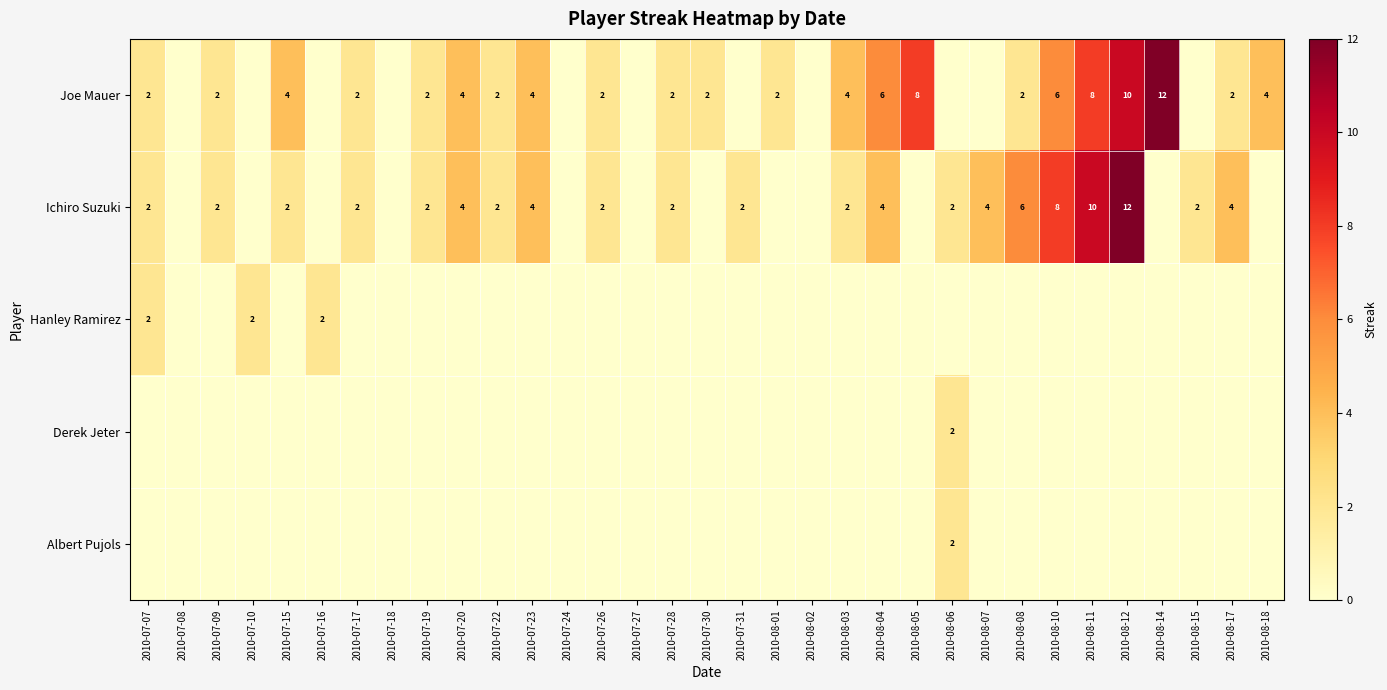

What is the greatest value displayed?

12